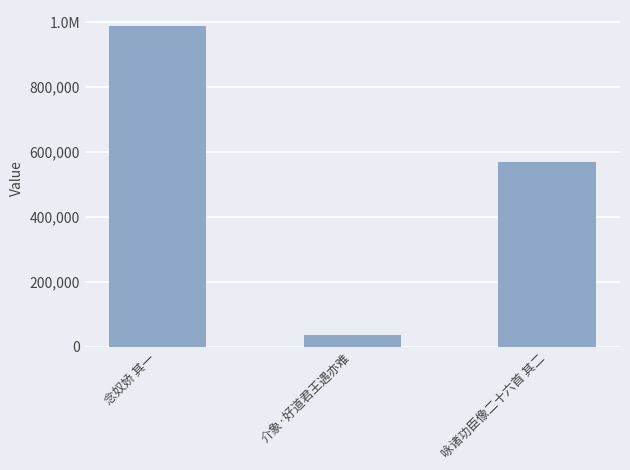

What is the difference between the maximum and minimum values?

952921